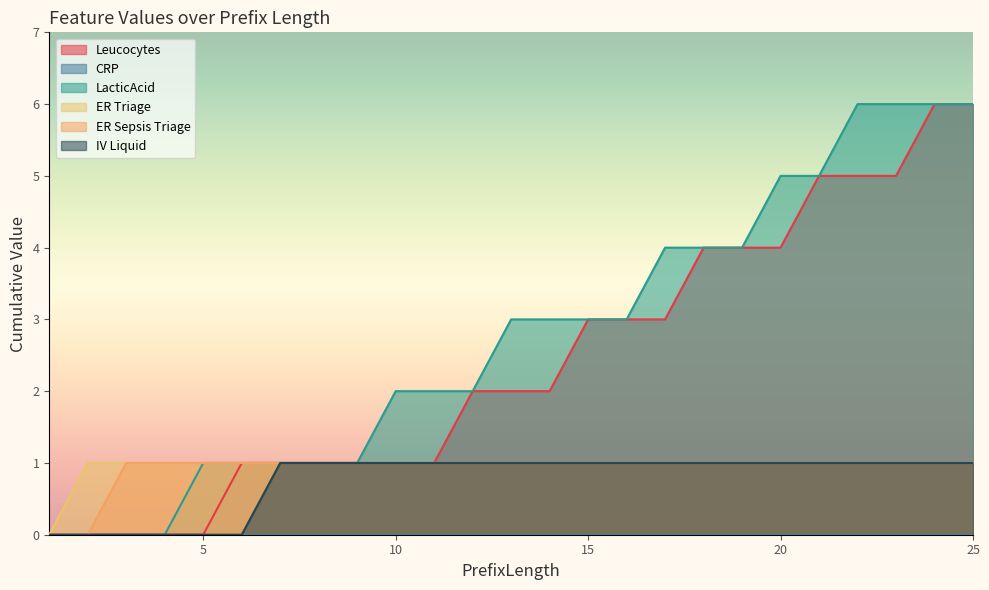

Reading left to right, extract all data points from this chart.

Leucocytes: 0	0	0	0	0	1	1	1	1	1	1	2	2	2	3	3	3	4	4	4	5	5	5	6	6
LacticAcid: 0	0	0	0	1	1	1	1	1	2	2	2	3	3	3	3	4	4	4	5	5	6	6	6	6
ER Triage: 0	1	1	1	1	1	1	1	1	1	1	1	1	1	1	1	1	1	1	1	1	1	1	1	1
ER Sepsis Triage: 0	0	1	1	1	1	1	1	1	1	1	1	1	1	1	1	1	1	1	1	1	1	1	1	1
IV Liquid: 0	0	0	0	0	0	1	1	1	1	1	1	1	1	1	1	1	1	1	1	1	1	1	1	1